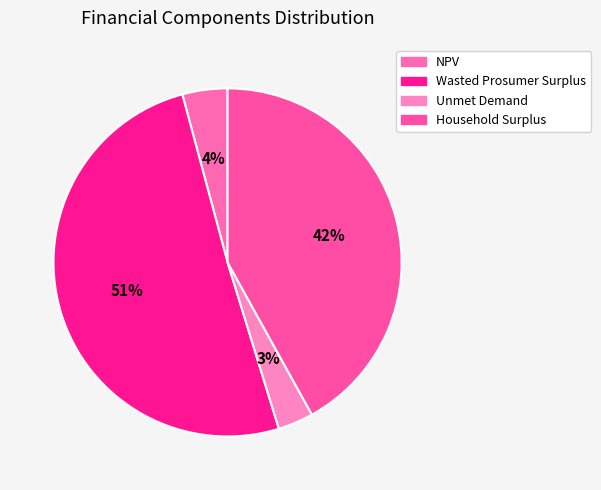

Between Wasted Prosumer Surplus and Unmet Demand, which is larger?

Wasted Prosumer Surplus